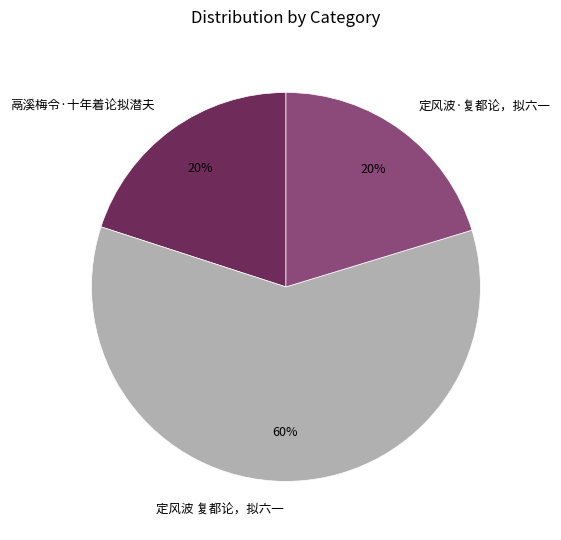

Which category accounts for the majority?

定风波 复都论，拟六一